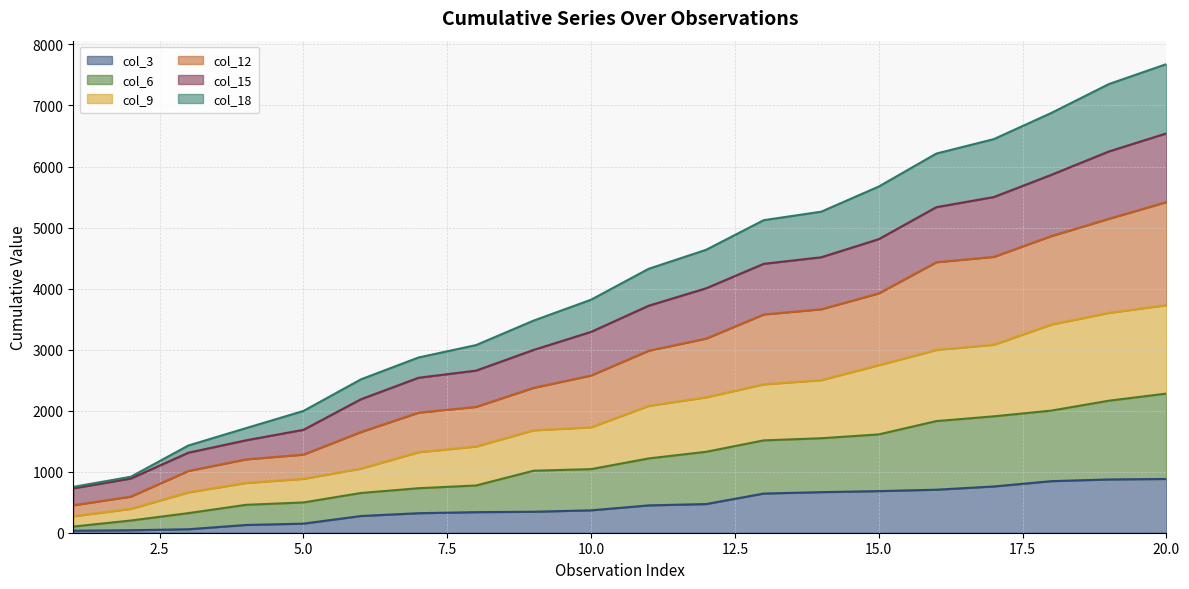

The col_9 series shows 297 at 8. True or false?

False